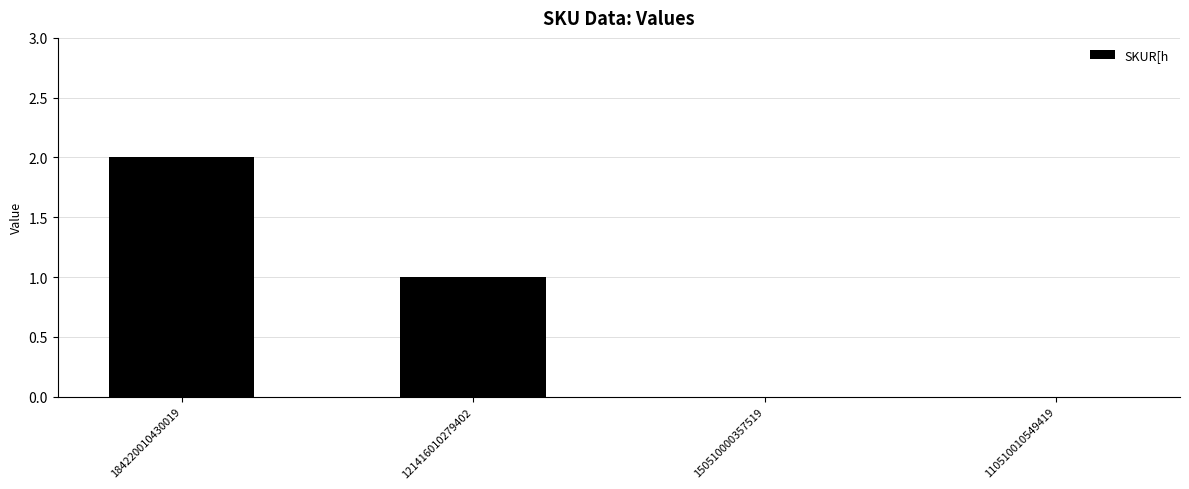

Which category has the highest value across all series?

184220010430019